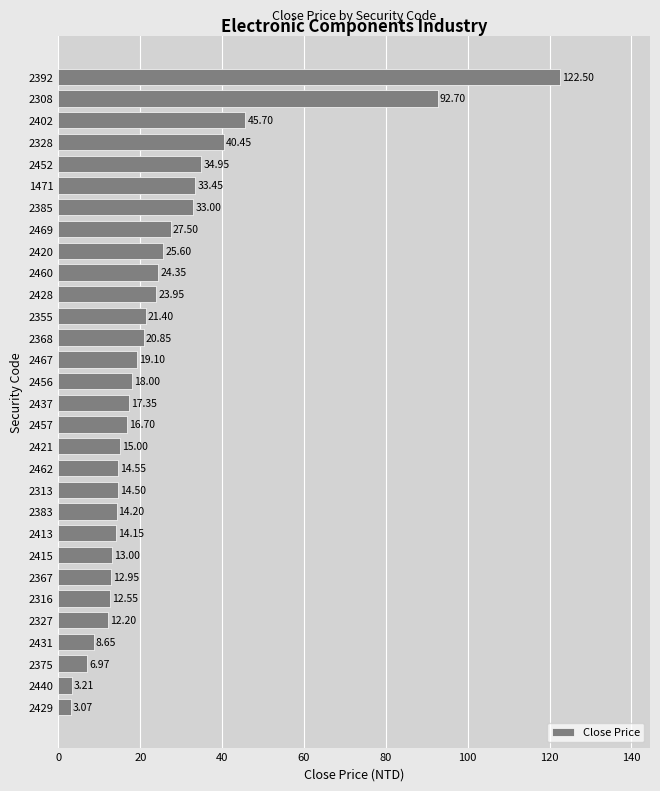

What is the difference between the maximum and minimum values?

119.4